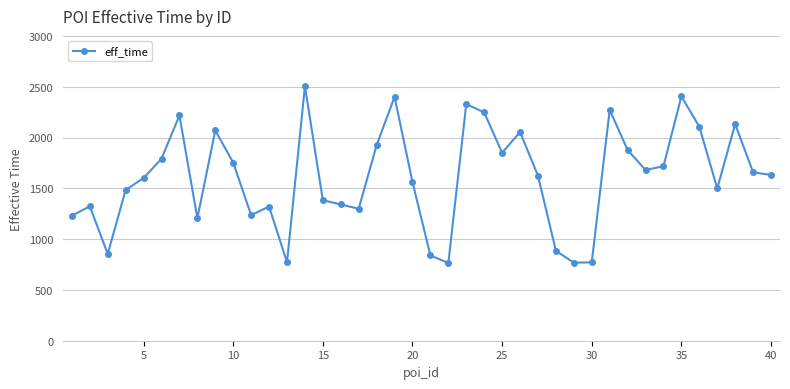

What is the value of the 28th point from the left?

885